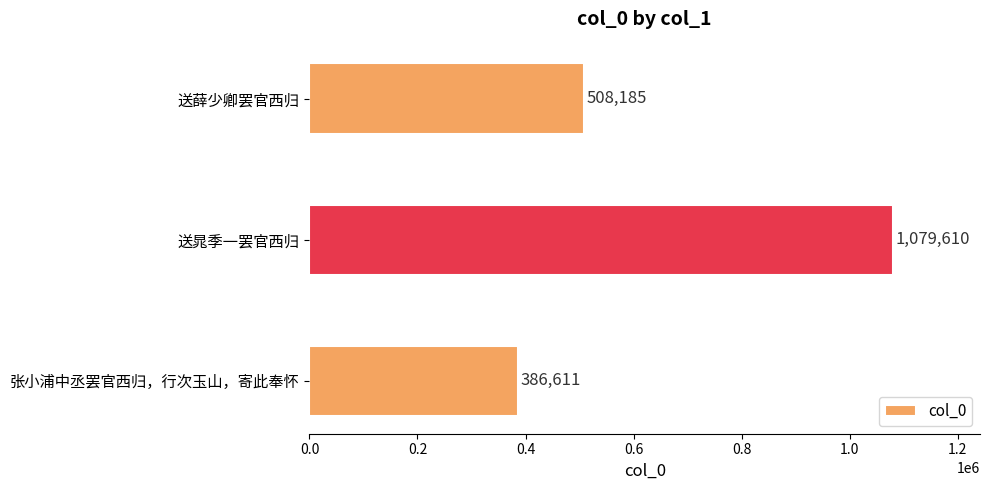

How many values are between 386611 and 1079610?

3